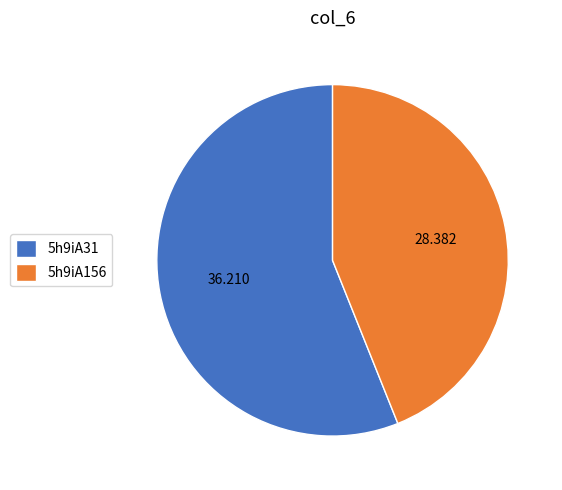

Does 5h9iA156 account for over 50% of the chart?

No